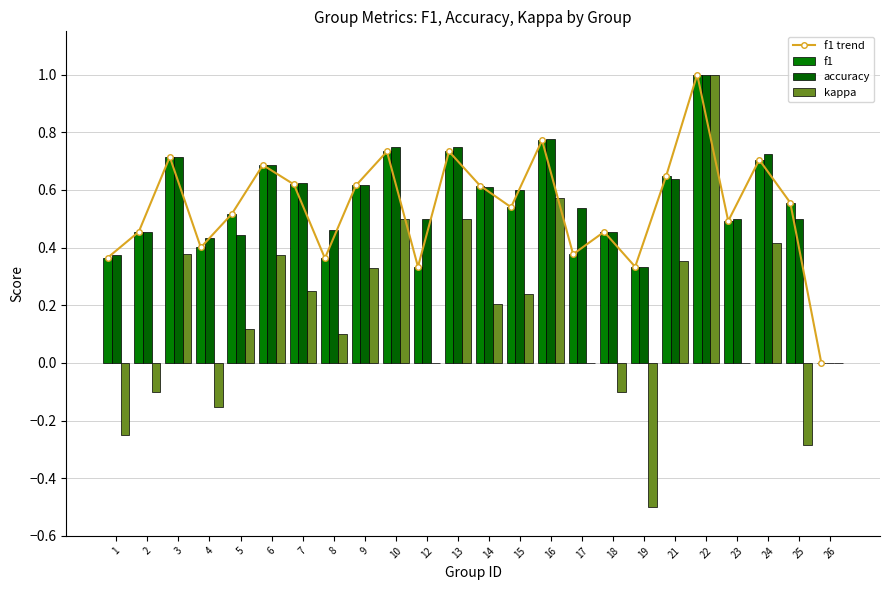

The kappa series shows 0.6 at 23. True or false?

False